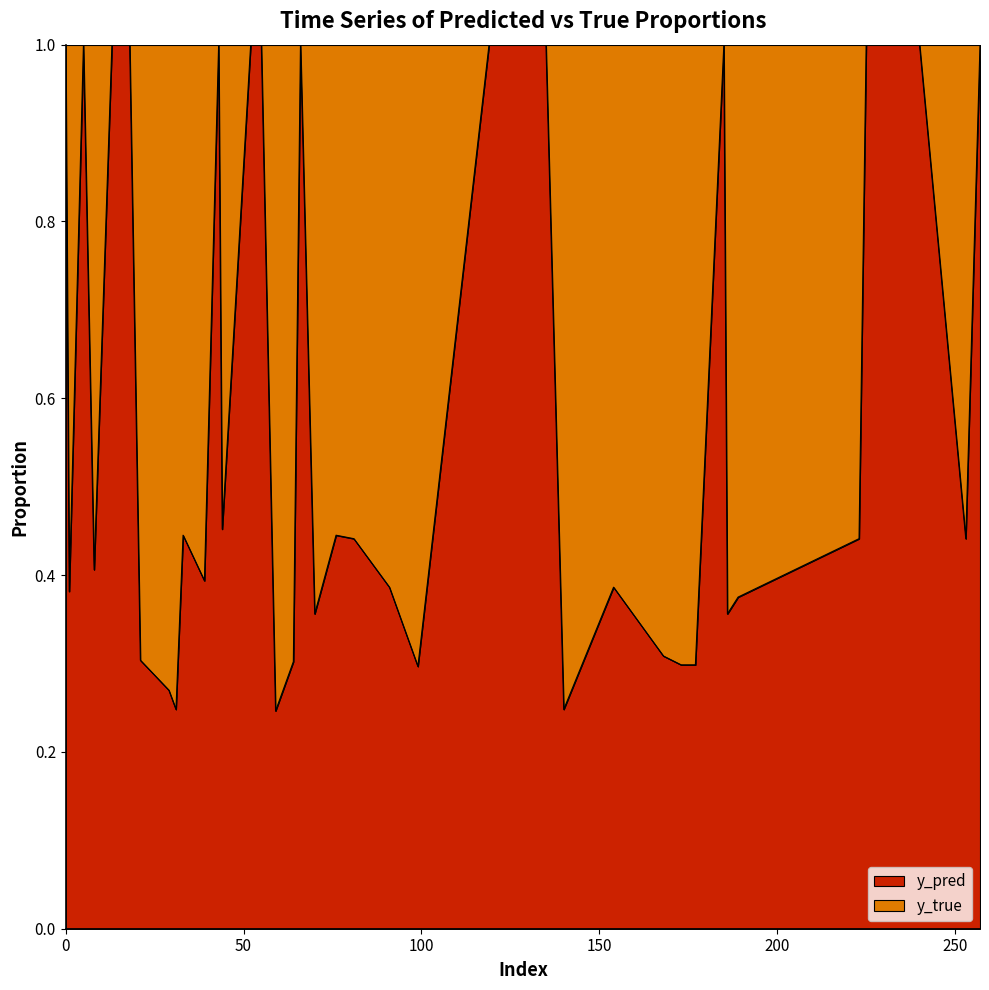

Which has a higher value, 44 or 76?

44